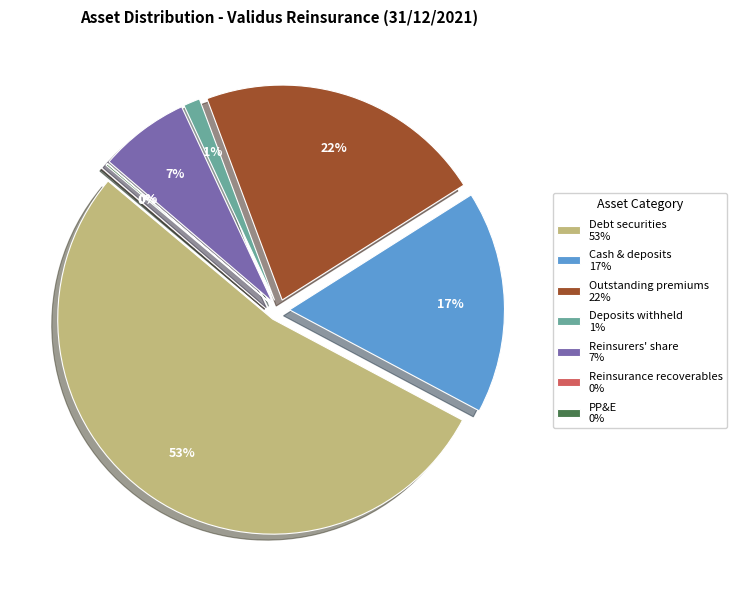

Count the number of slices in the pie.

7